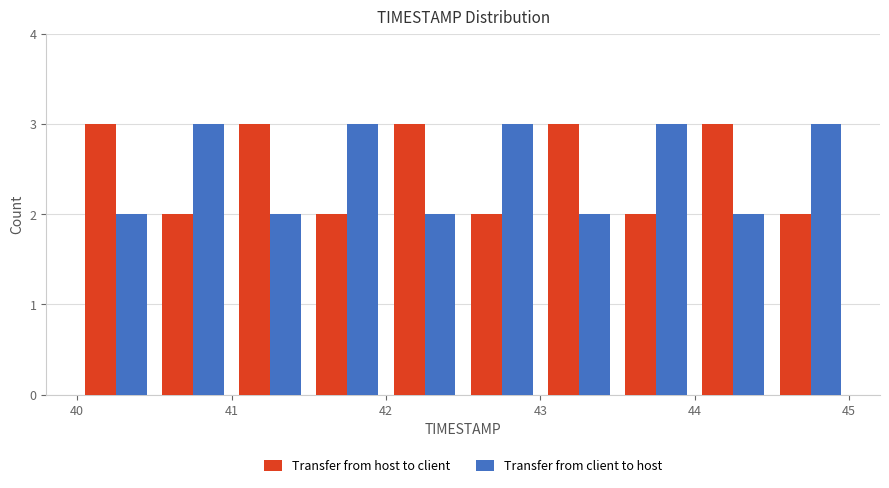

Reading left to right, transcribe this chart: for each range on the x-axis, give the height of each series' bar. The values are not printed on the chart, so give them approximately, as read against the axis.

40.0 to 40.5: Transfer from host to client=3	Transfer from client to host=2
40.5 to 41.0: Transfer from host to client=2	Transfer from client to host=3
41.0 to 41.5: Transfer from host to client=3	Transfer from client to host=2
41.5 to 42.0: Transfer from host to client=2	Transfer from client to host=3
42.0 to 42.5: Transfer from host to client=3	Transfer from client to host=2
42.5 to 43.0: Transfer from host to client=2	Transfer from client to host=3
43.0 to 43.5: Transfer from host to client=3	Transfer from client to host=2
43.5 to 44.0: Transfer from host to client=2	Transfer from client to host=3
44.0 to 44.5: Transfer from host to client=3	Transfer from client to host=2
44.5 to 45.0: Transfer from host to client=2	Transfer from client to host=3